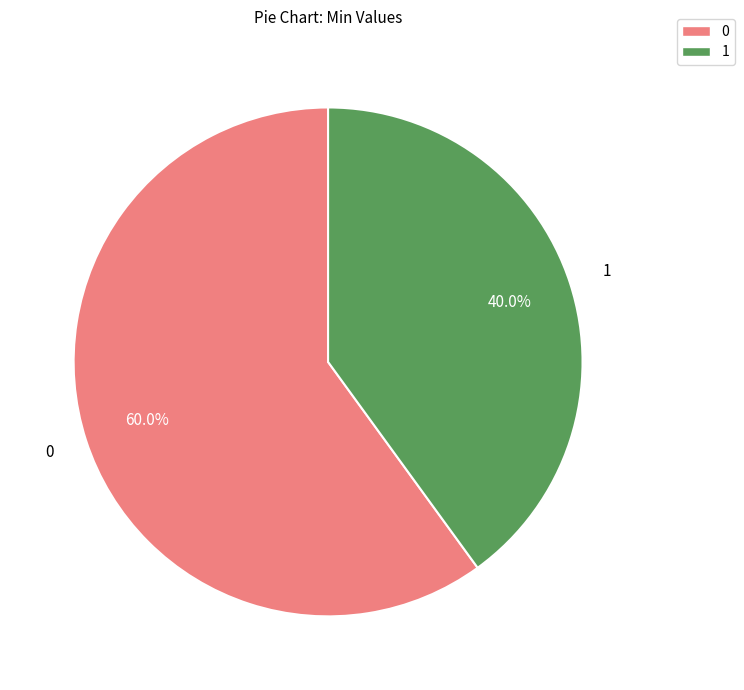

Do 0 and 1 together represent more than half of the pie?

Yes